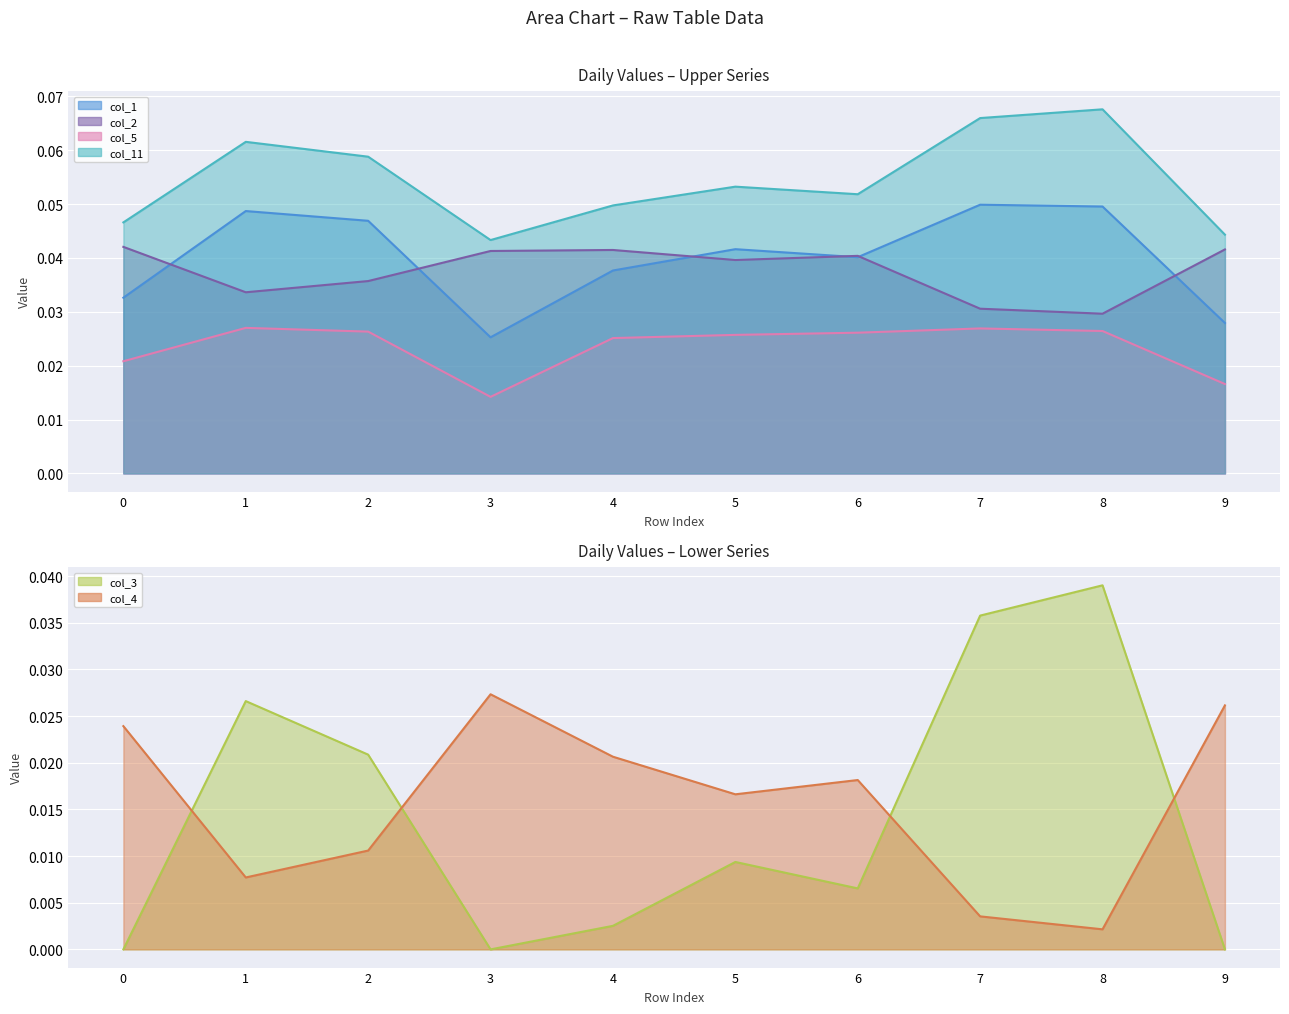

List the labels in order of col_3 line value, smallest first.

0, 3, 9, 4, 6, 5, 2, 1, 7, 8